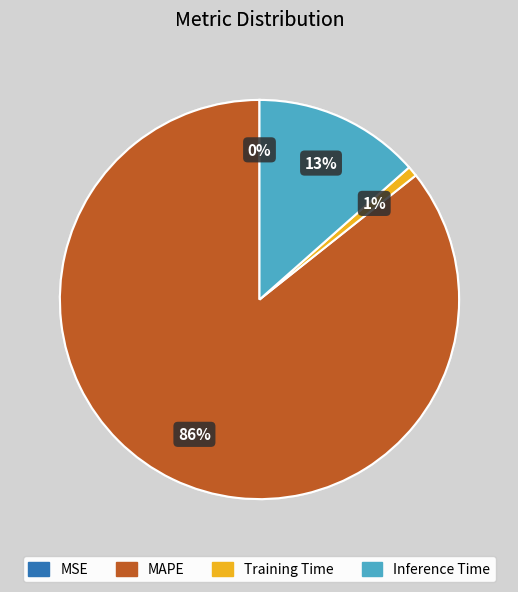

To the nearest percent, what is the difference between the largest and smallest slice percentages?

86%